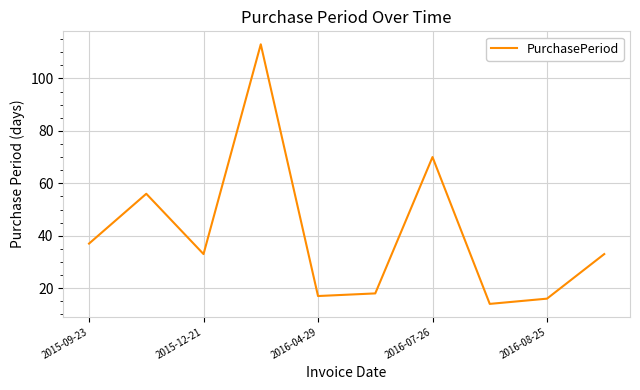

What is the difference between the maximum and minimum values?

99